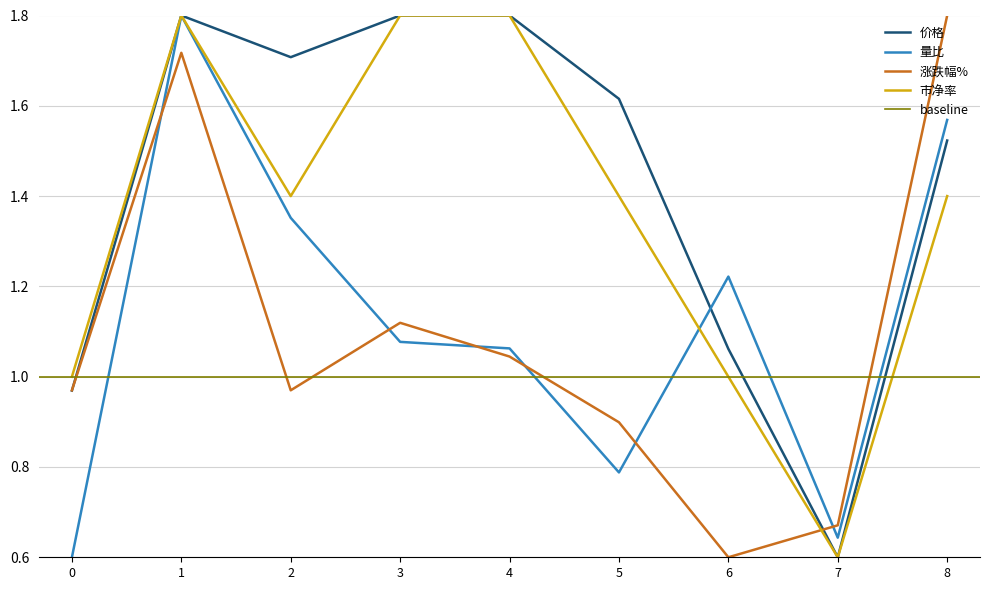

What is the difference between the maximum and minimum values in the 涨跌幅% series?

1.2